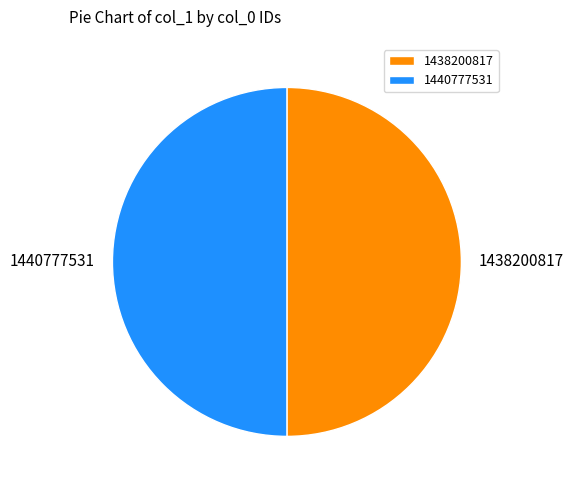

The 1440777531 slice represents 36% of the pie. True or false?

False